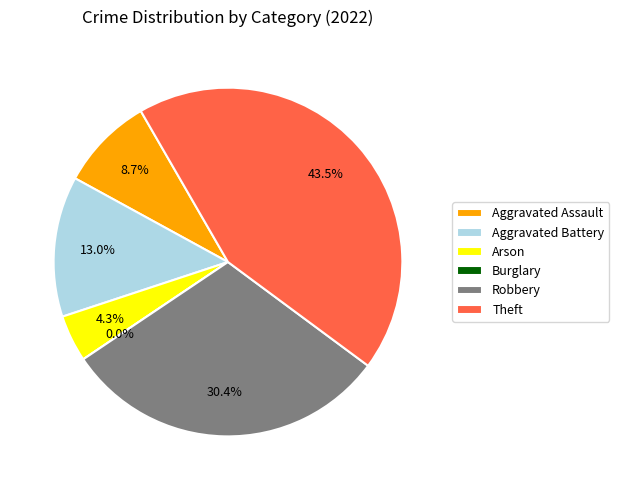

Which has a higher value, Burglary or Aggravated Assault?

Aggravated Assault